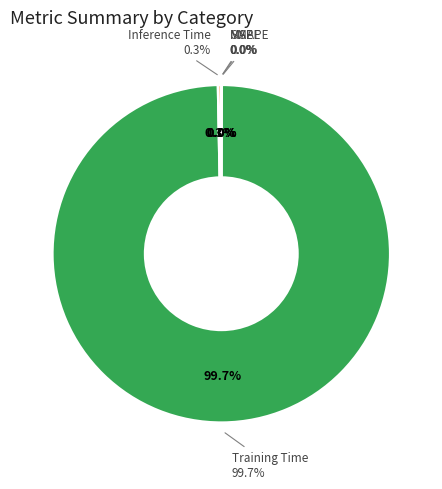

Which slice is the smallest?

MSE